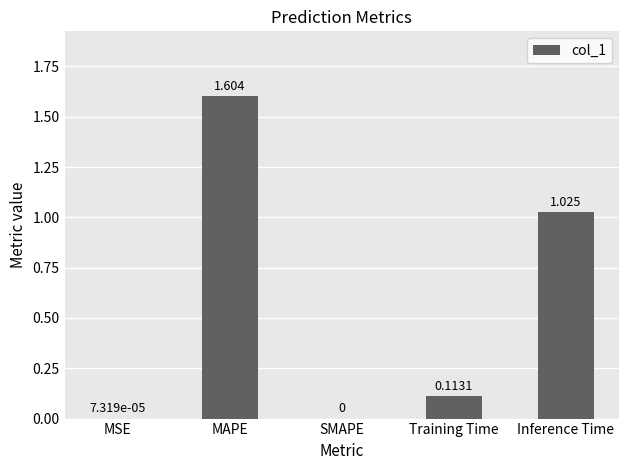

Where is the data nearest to the value 0?

SMAPE